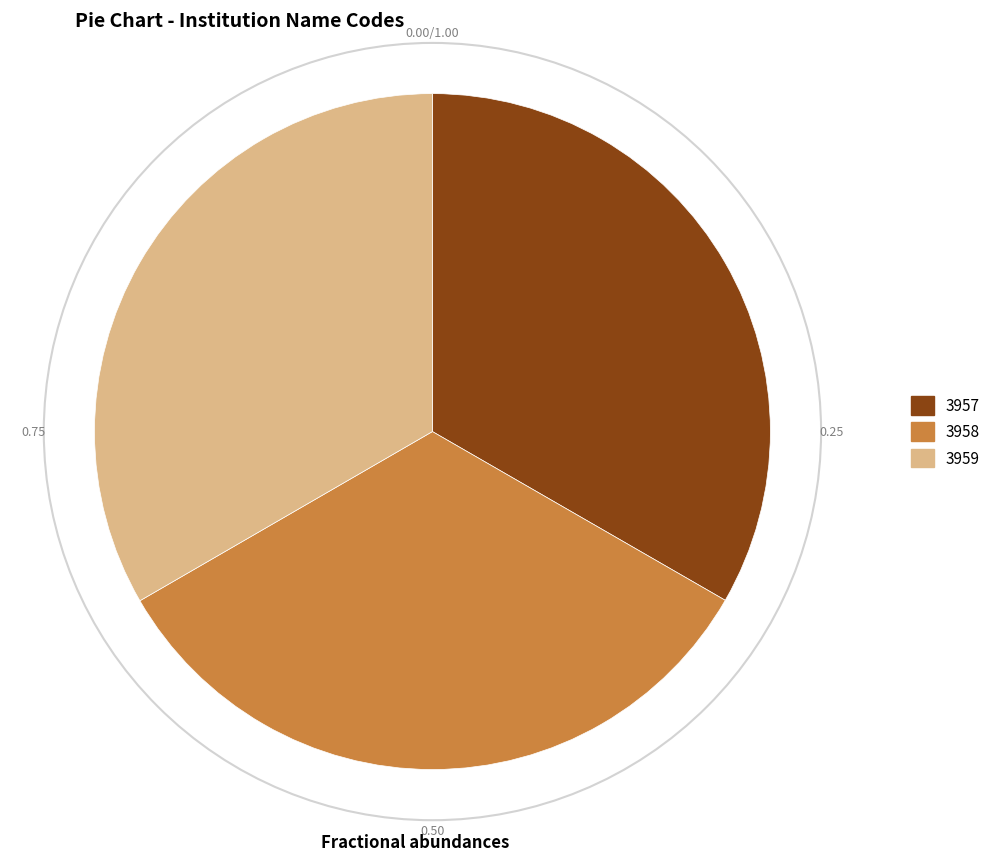

Is the sum of 3958 and 3959 greater than half?

Yes